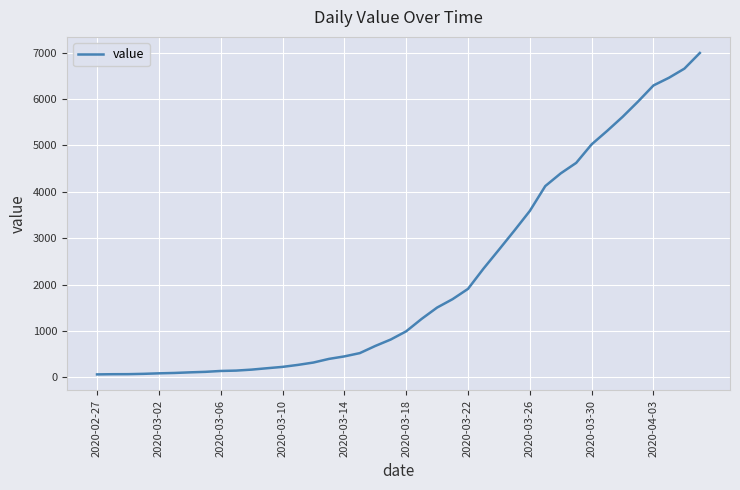

The value at 2020-03-18 is 228. True or false?

False